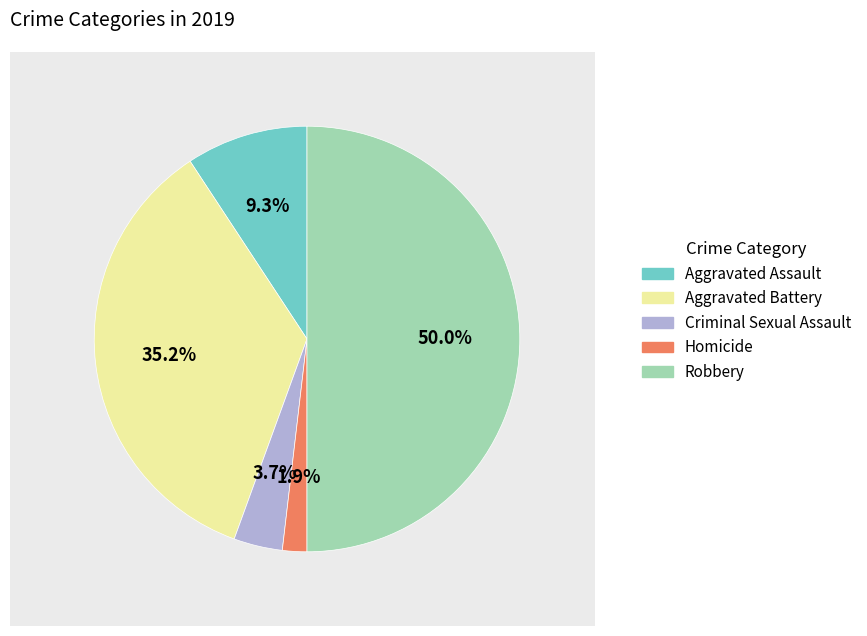

Combined, do Aggravated Assault and Robbery account for over 50%?

Yes